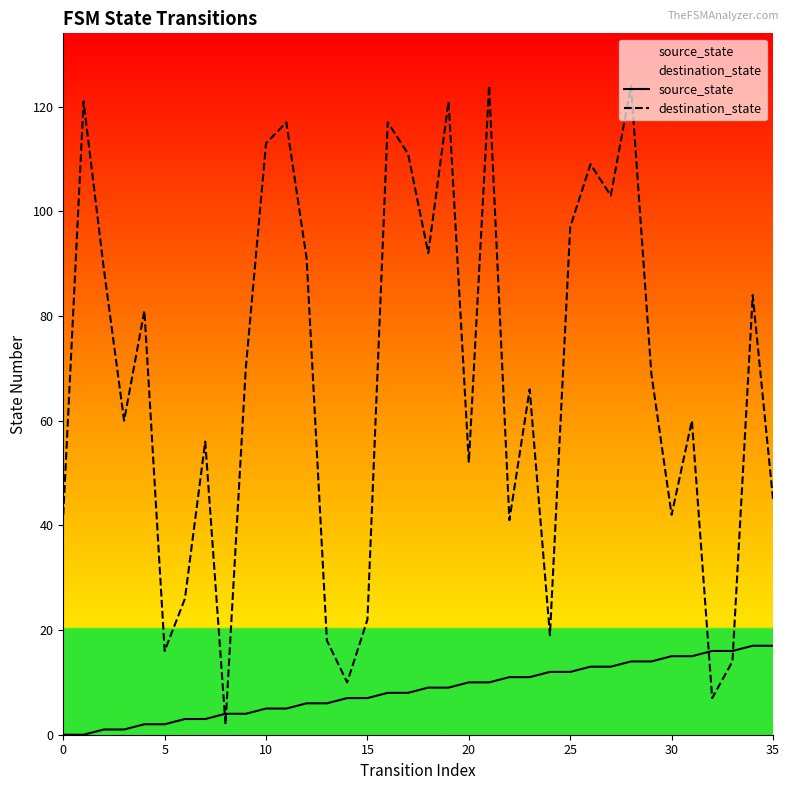

Rank the series at 23 from highest to lowest value.

destination_state, source_state